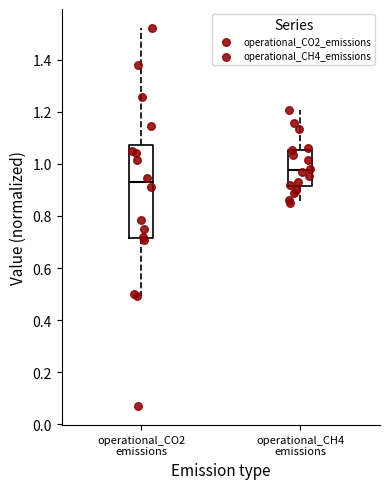

Reading left to right, transcribe this box plot: for each box, give where its median line is, the range the box spans, and where its two whiskers end, as read against the y-axis. The values are not printed on the chart, so give them approximately, as read against the axis.

operational_CO2 emissions: median 0.92, box 0.72 to 1.08, whiskers 0.50 to 1.52
operational_CH4 emissions: median 0.98, box 0.92 to 1.06, whiskers 0.84 to 1.20